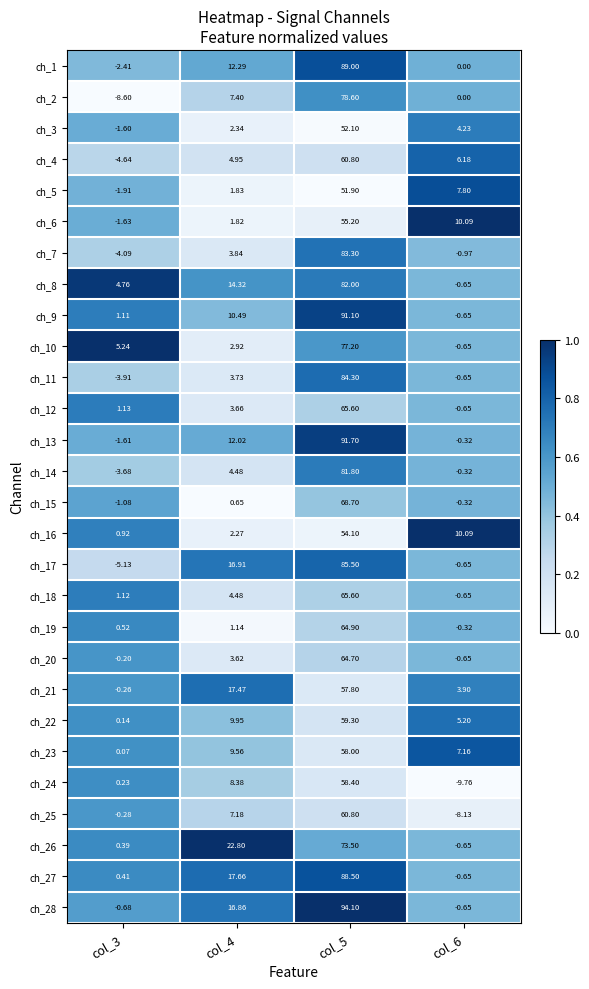

Is the value of ch_10 at col_3 greater than the value of ch_27 at col_5?

No